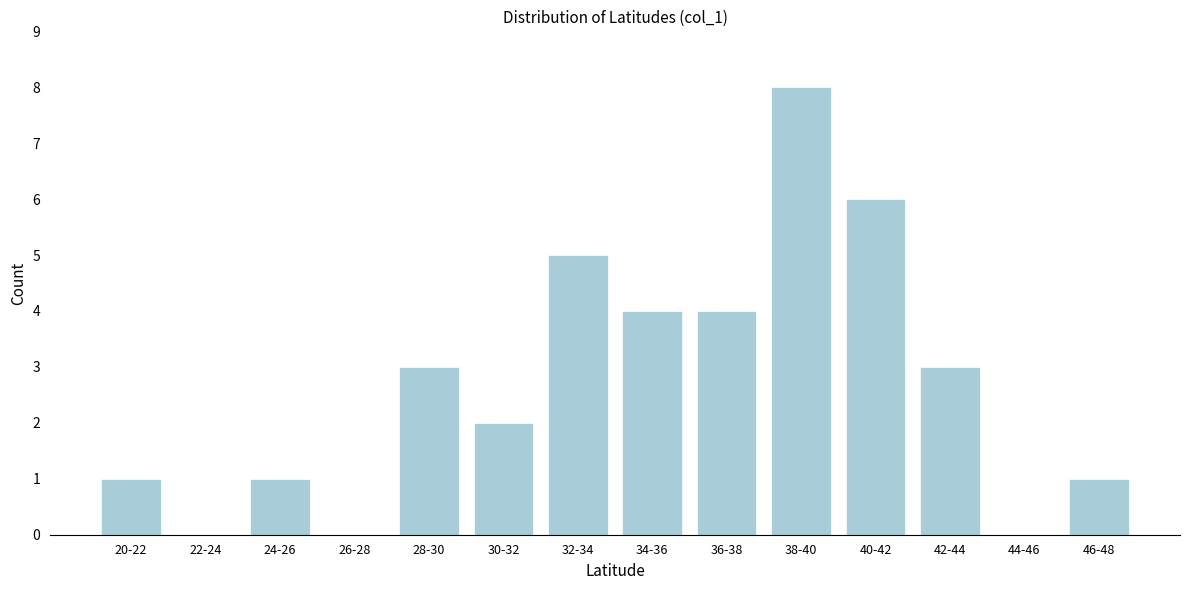

Reading right to left, list all the values displayed in this chart.

46-48=1	44-46=0	42-44=3	40-42=6	38-40=8	36-38=4	34-36=4	32-34=5	30-32=2	28-30=3	26-28=0	24-26=1	22-24=0	20-22=1